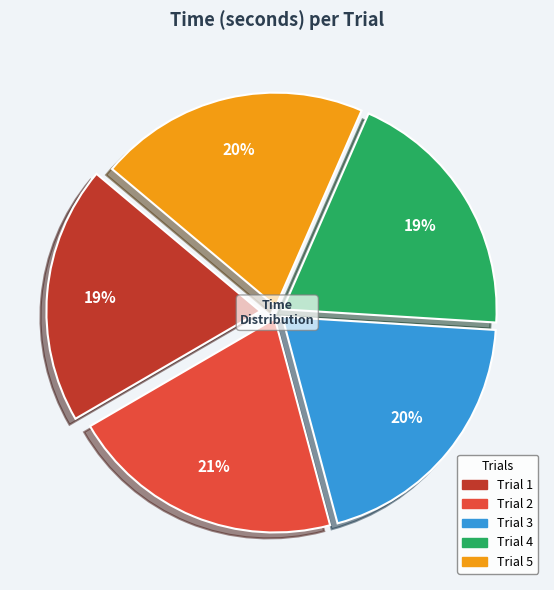

What percentage is the Trial 1 slice, to the nearest percent?

19%